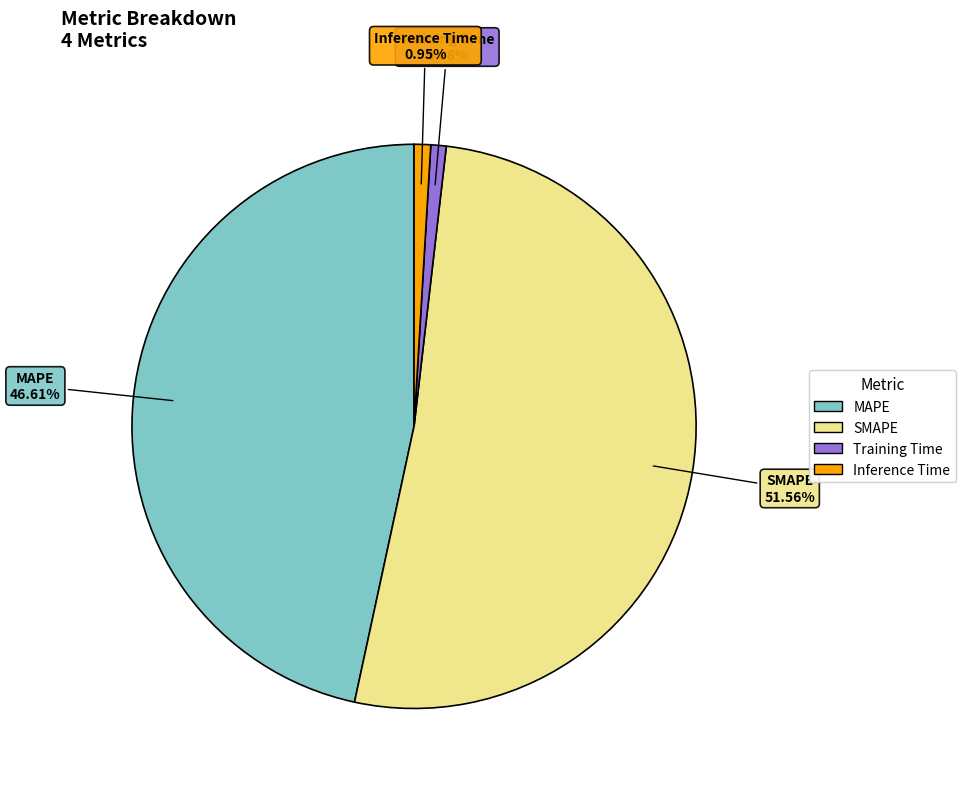

What is the largest slice in the pie chart?

SMAPE